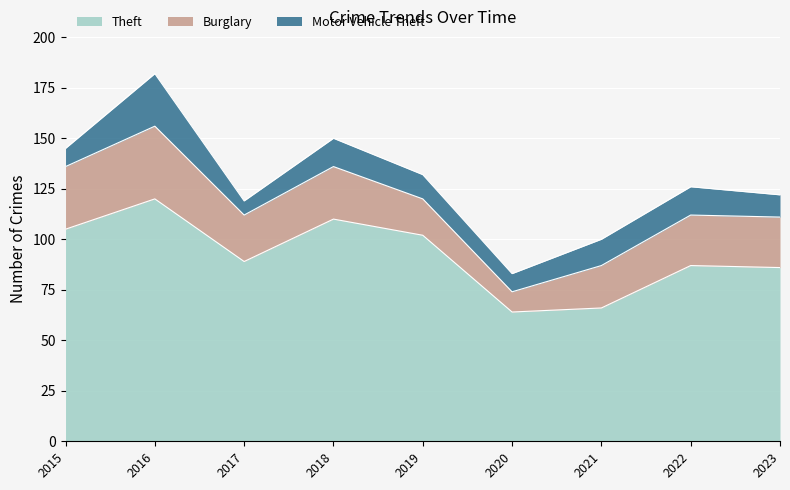

True or false: Motor Vehicle Theft has a value of 13 at 2015.

False